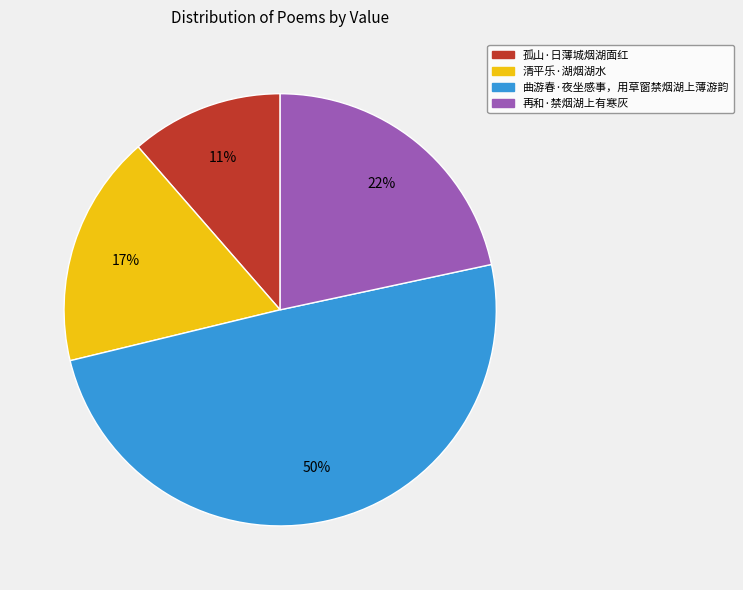

Which category has the smallest portion of the pie?

孤山·日薄城烟湖面红